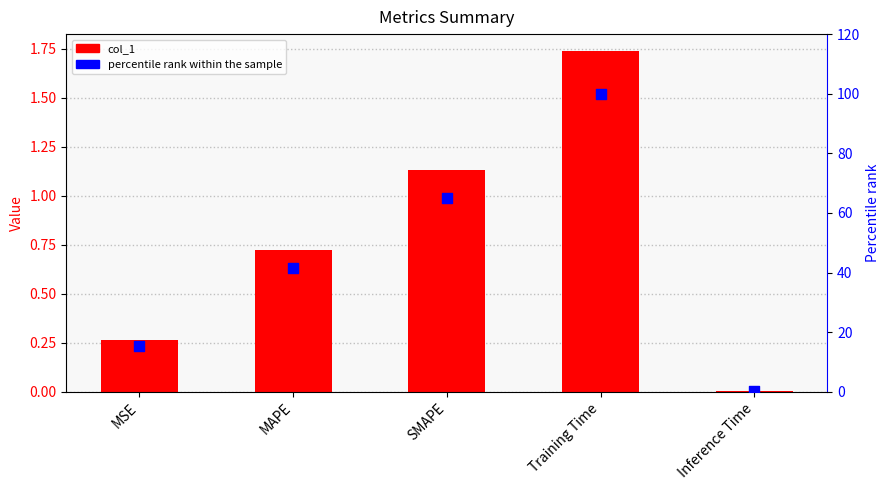

What is the total value across all series at MSE?

15.5